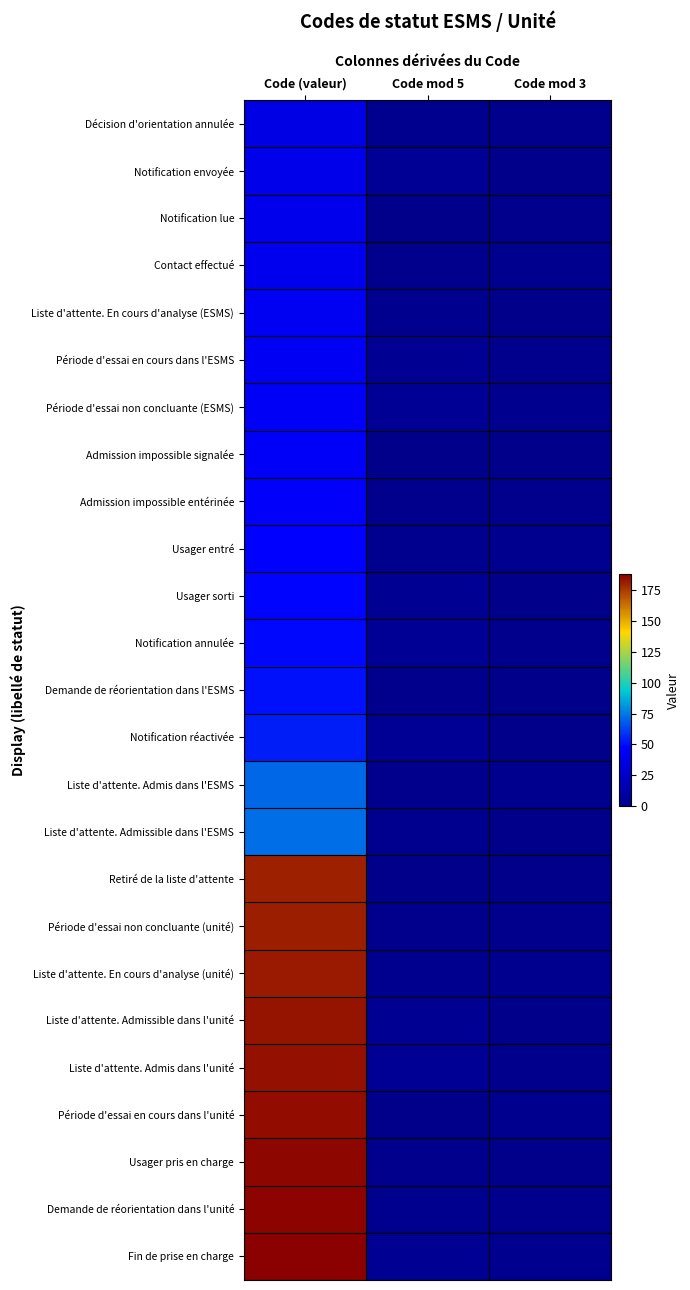

Reading left to right, extract all data points from this chart.

Décision d'orientation annulée: Code (valeur)=37	Code mod 5=2	Code mod 3=1
Notification envoyée: Code (valeur)=39	Code mod 5=4	Code mod 3=0
Notification lue: Code (valeur)=40	Code mod 5=0	Code mod 3=1
Contact effectué: Code (valeur)=41	Code mod 5=1	Code mod 3=2
Liste d'attente. En cours d'analyse (ESMS): Code (valeur)=42	Code mod 5=2	Code mod 3=0
Période d'essai en cours dans l'ESMS: Code (valeur)=43	Code mod 5=3	Code mod 3=1
Période d'essai non concluante (ESMS): Code (valeur)=44	Code mod 5=4	Code mod 3=2
Admission impossible signalée: Code (valeur)=45	Code mod 5=0	Code mod 3=0
Admission impossible entérinée: Code (valeur)=46	Code mod 5=1	Code mod 3=1
Usager entré: Code (valeur)=47	Code mod 5=2	Code mod 3=2
Usager sorti: Code (valeur)=48	Code mod 5=3	Code mod 3=0
Notification annulée: Code (valeur)=49	Code mod 5=4	Code mod 3=1
Demande de réorientation dans l'ESMS: Code (valeur)=51	Code mod 5=1	Code mod 3=0
Notification réactivée: Code (valeur)=54	Code mod 5=4	Code mod 3=0
Liste d'attente. Admis dans l'ESMS: Code (valeur)=71	Code mod 5=1	Code mod 3=2
Liste d'attente. Admissible dans l'ESMS: Code (valeur)=72	Code mod 5=2	Code mod 3=0
Retiré de la liste d'attente: Code (valeur)=180	Code mod 5=0	Code mod 3=0
Période d'essai non concluante (unité): Code (valeur)=181	Code mod 5=1	Code mod 3=1
Liste d'attente. En cours d'analyse (unité): Code (valeur)=182	Code mod 5=2	Code mod 3=2
Liste d'attente. Admissible dans l'unité: Code (valeur)=183	Code mod 5=3	Code mod 3=0
Liste d'attente. Admis dans l'unité: Code (valeur)=184	Code mod 5=4	Code mod 3=1
Période d'essai en cours dans l'unité: Code (valeur)=185	Code mod 5=0	Code mod 3=2
Usager pris en charge: Code (valeur)=186	Code mod 5=1	Code mod 3=0
Demande de réorientation dans l'unité: Code (valeur)=187	Code mod 5=2	Code mod 3=1
Fin de prise en charge: Code (valeur)=188	Code mod 5=3	Code mod 3=2